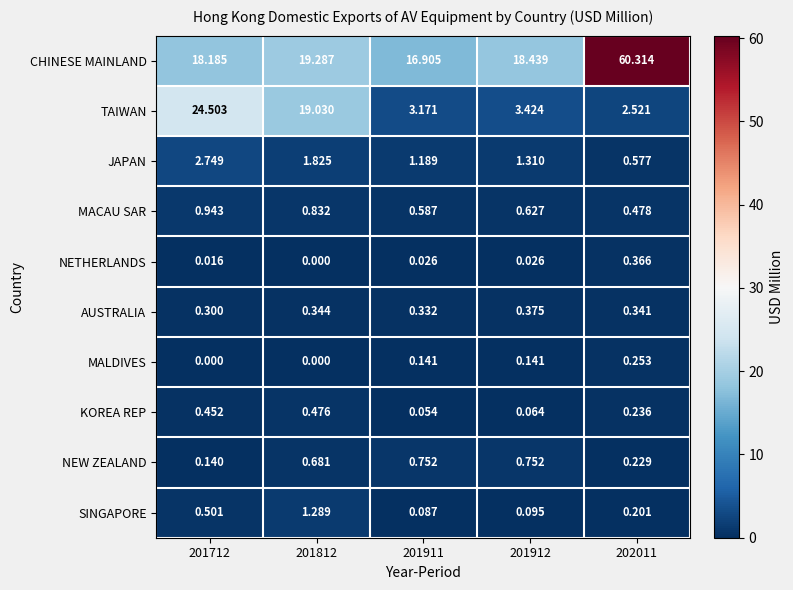

Is the value of MALDIVES at 201712 greater than the value of JAPAN at 201911?

No